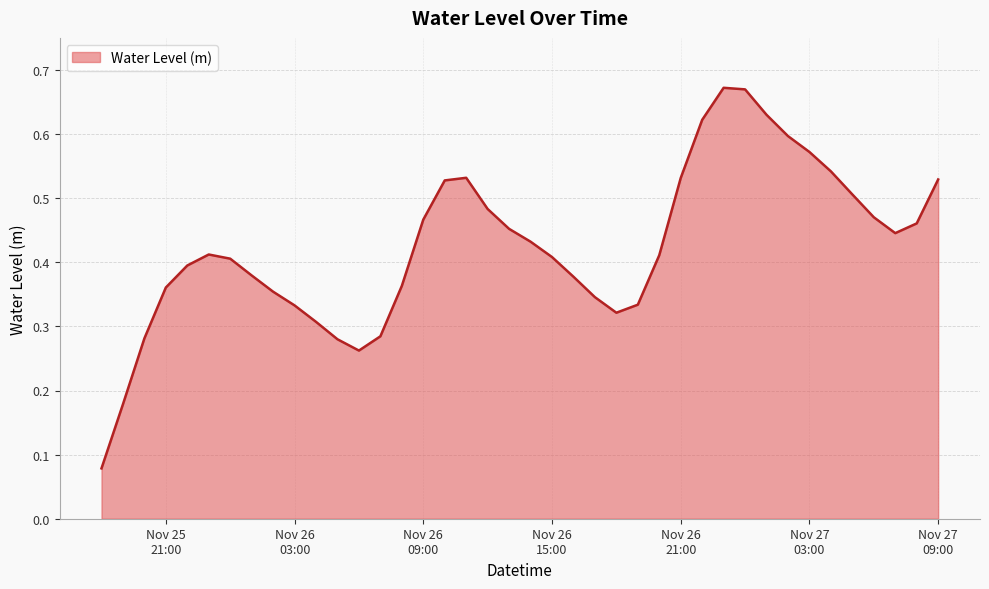

What is the label of the 35th point from the left?

2024-11-27 04:00:00